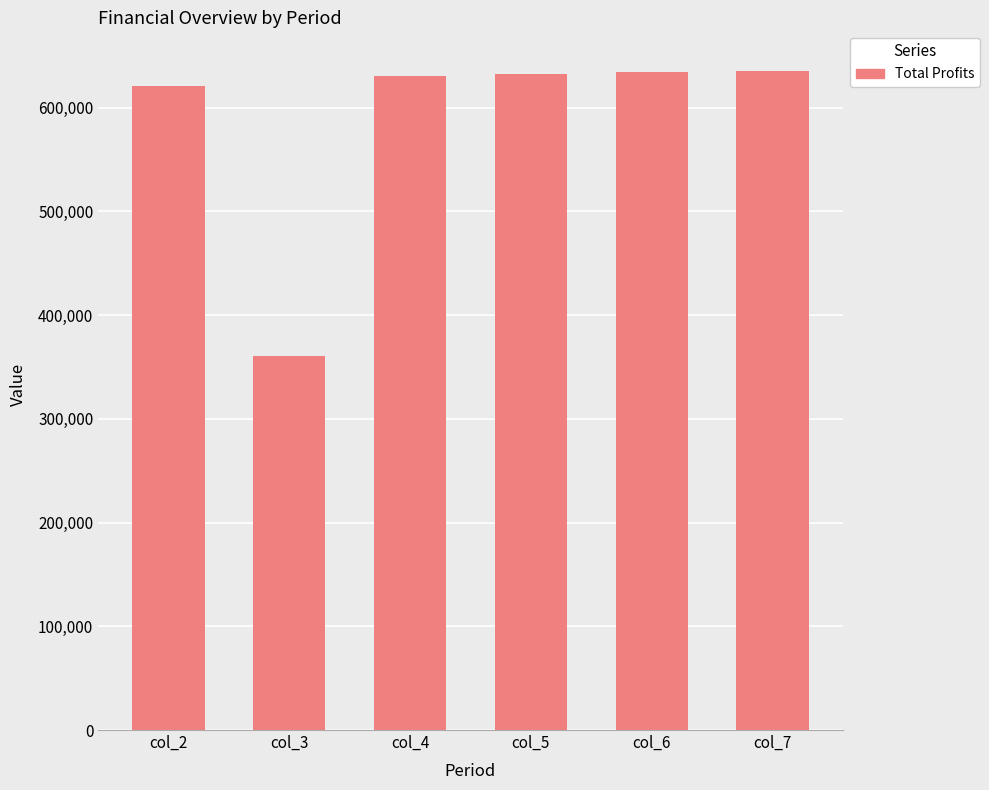

What is the sum of all values?

3515292.5